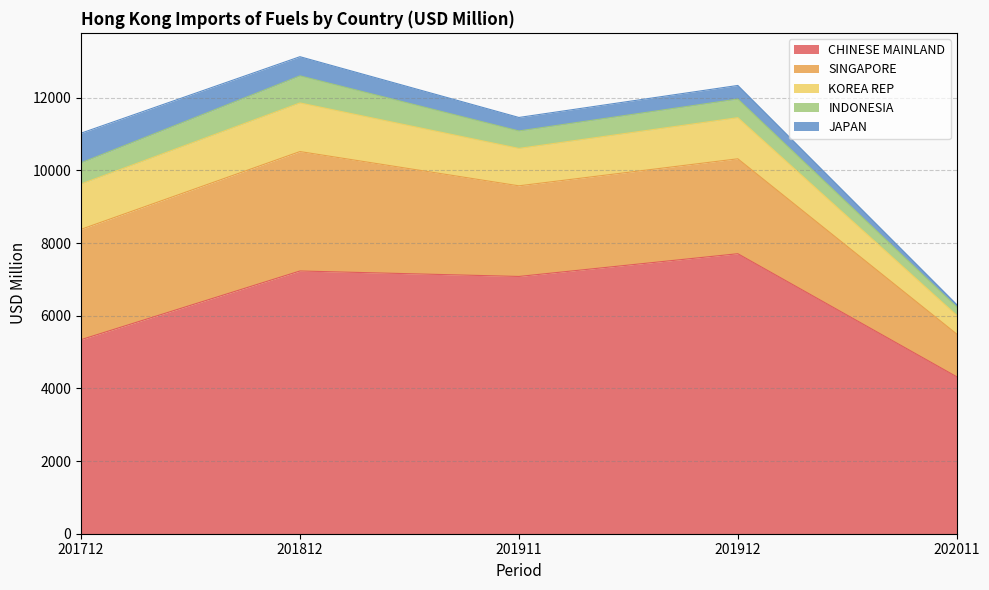

Reading left to right, what are all the values shown in this chart?

CHINESE MAINLAND: 5342.4	7233.4	7082.5	7708.9	4321.0
SINGAPORE: 3037.7	3287.8	2495.4	2613.3	1175.6
KOREA REP: 1248.0	1339.0	1030.0	1132.0	515.7
INDONESIA: 583.0	745.8	480.9	512.7	229.6
JAPAN: 815.9	526.7	370.9	374.2	66.3